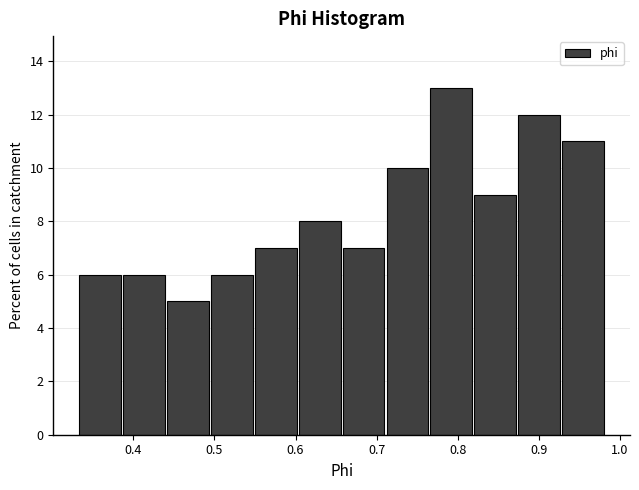

How tall is the bar that spans 0.77 to 0.82 on the x-axis? Neither the bar edges nor the heights are printed on the chart, so give them approximately, as read against the axes.

13